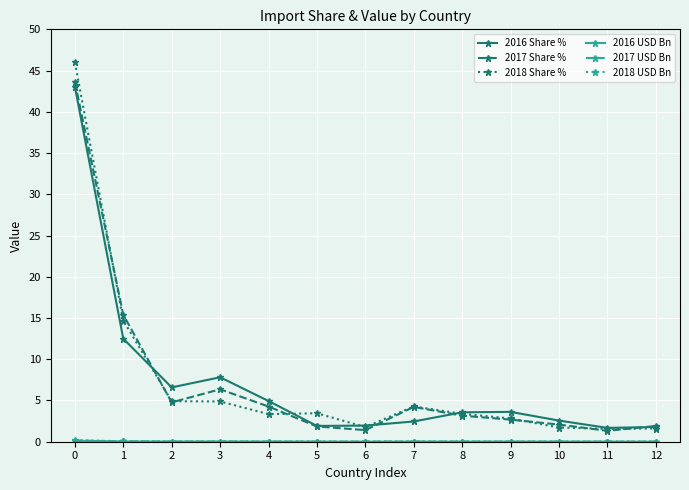

Which series has the widest spread of values?

2018 Share %